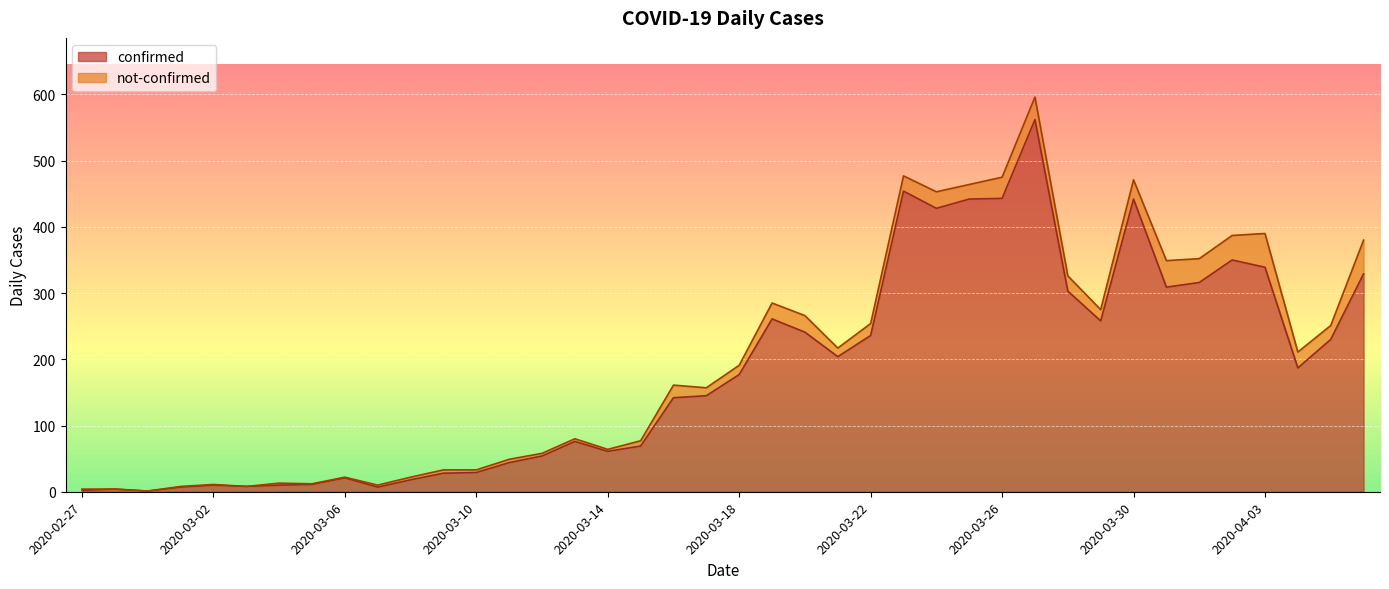

Reading right to left, extract all data points from this chart.

2020-04-06=329	2020-04-05=230	2020-04-04=187	2020-04-03=339	2020-04-02=350	2020-04-01=316	2020-03-31=309	2020-03-30=442	2020-03-29=258	2020-03-28=303	2020-03-27=562	2020-03-26=443	2020-03-25=442	2020-03-24=428	2020-03-23=454	2020-03-22=236	2020-03-21=204	2020-03-20=241	2020-03-19=261	2020-03-18=177	2020-03-17=145	2020-03-16=142	2020-03-15=69	2020-03-14=61	2020-03-13=76	2020-03-12=54	2020-03-11=44	2020-03-10=29	2020-03-09=28	2020-03-08=18	2020-03-07=7	2020-03-06=21	2020-03-05=11	2020-03-04=10	2020-03-03=8	2020-03-02=10	2020-03-01=7	2020-02-29=1	2020-02-28=4	2020-02-27=2